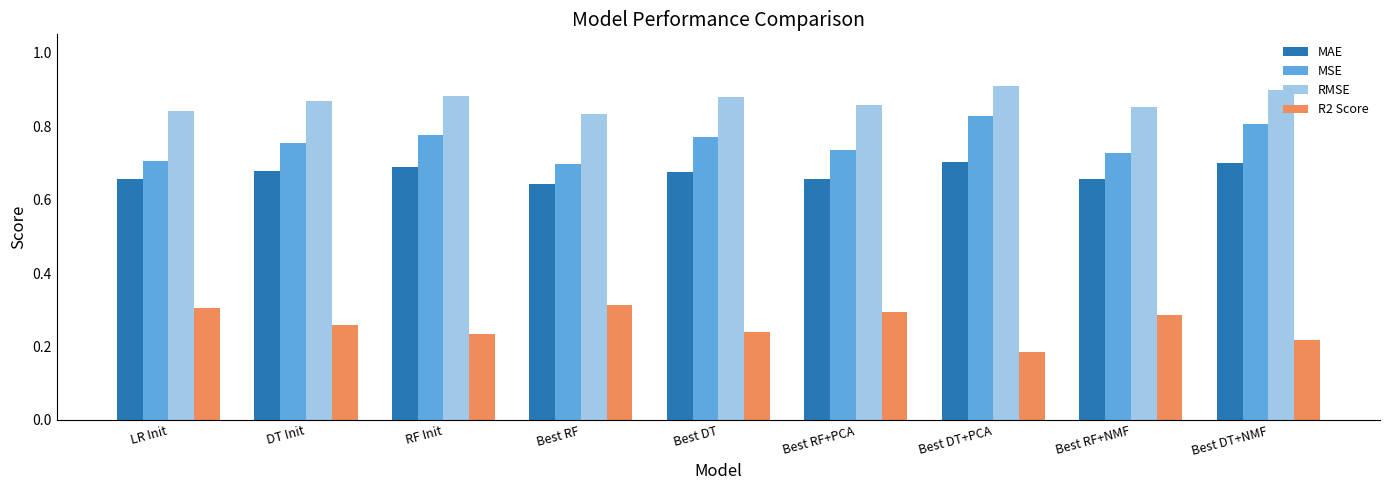

How many groups of bars are there?

9